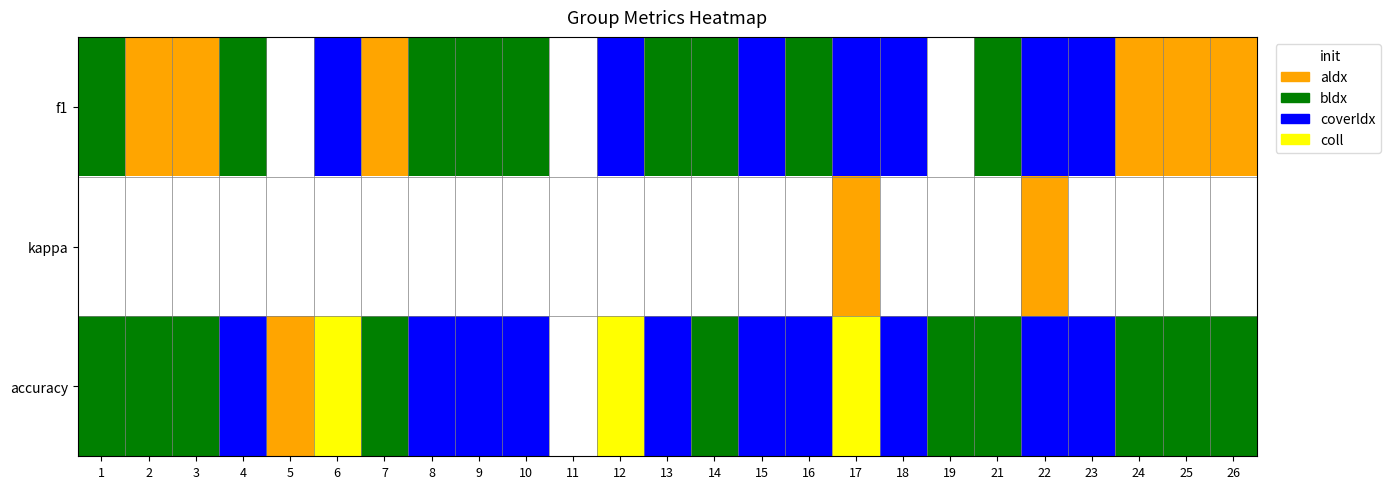

Reading left to right, list all the values displayed in this chart.

f1: 1=0.3	2=0.2	3=0.2	4=0.4	5=0.0	6=0.5	7=0.2	8=0.3	9=0.4	10=0.3	11=0.0	12=0.5	13=0.2	14=0.2	15=0.4	16=0.3	17=0.5	18=0.4	19=0.1	21=0.2	22=0.5	23=0.4	24=0.1	25=0.1	26=0.1
kappa: 1=0.1	2=0.0	3=0.0	4=-0.1	5=0.0	6=0.0	7=0.0	8=0.0	9=0.0	10=0.0	11=0.0	12=0.0	13=0.0	14=0.0	15=0.0	16=0.1	17=0.1	18=0.0	19=0.0	21=0.0	22=0.2	23=-0.1	24=0.0	25=0.0	26=0.0
accuracy: 1=0.4	2=0.4	3=0.3	4=0.5	5=0.1	6=0.6	7=0.3	8=0.5	9=0.6	10=0.5	11=0.0	12=0.6	13=0.4	14=0.4	15=0.6	16=0.4	17=0.6	18=0.5	19=0.2	21=0.4	22=0.5	23=0.6	24=0.3	25=0.2	26=0.3